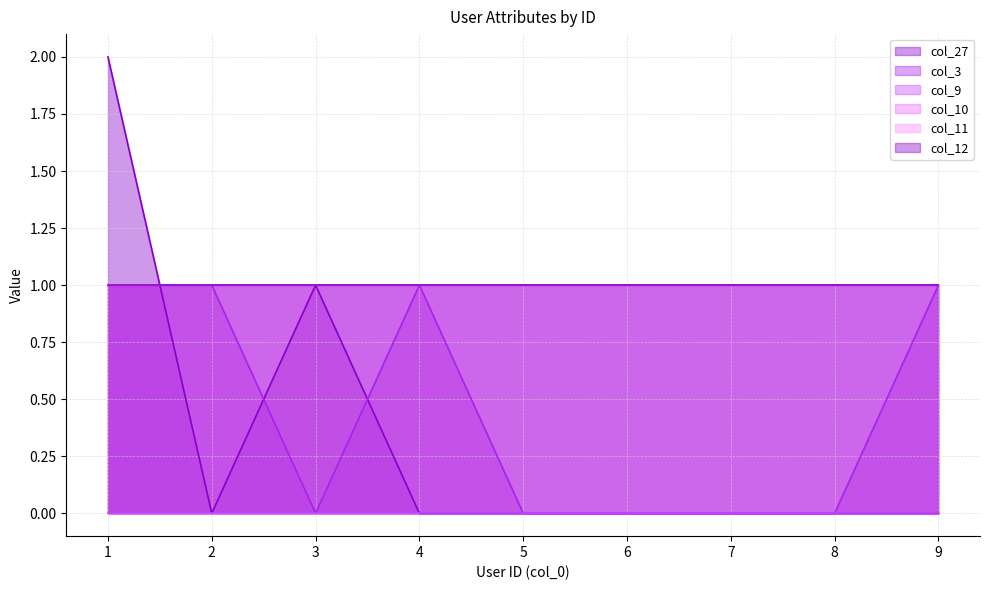

What is the total value across all series at 7?

3